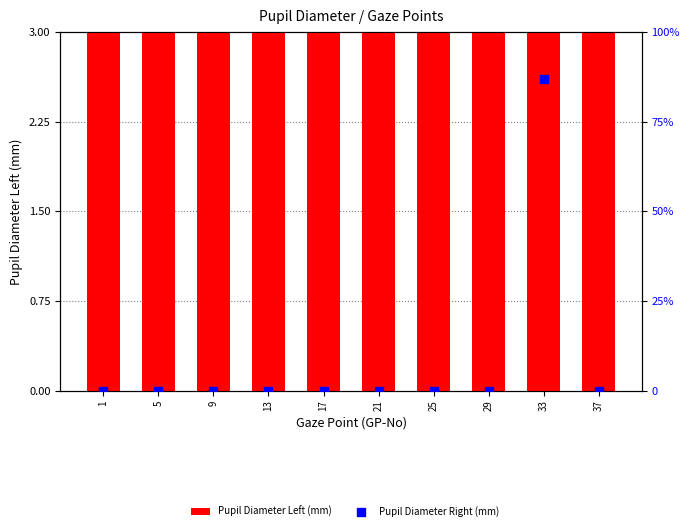

At how many categories does at least one series exceed 5?

10